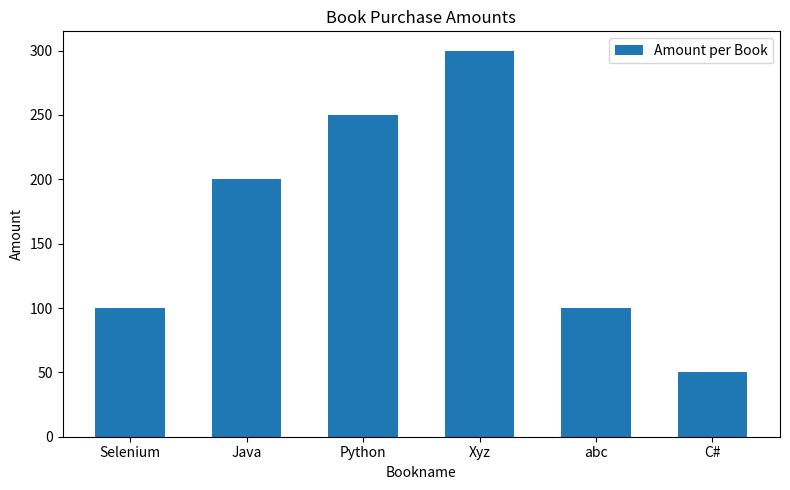

What is the change in value from Java to Xyz?

+100